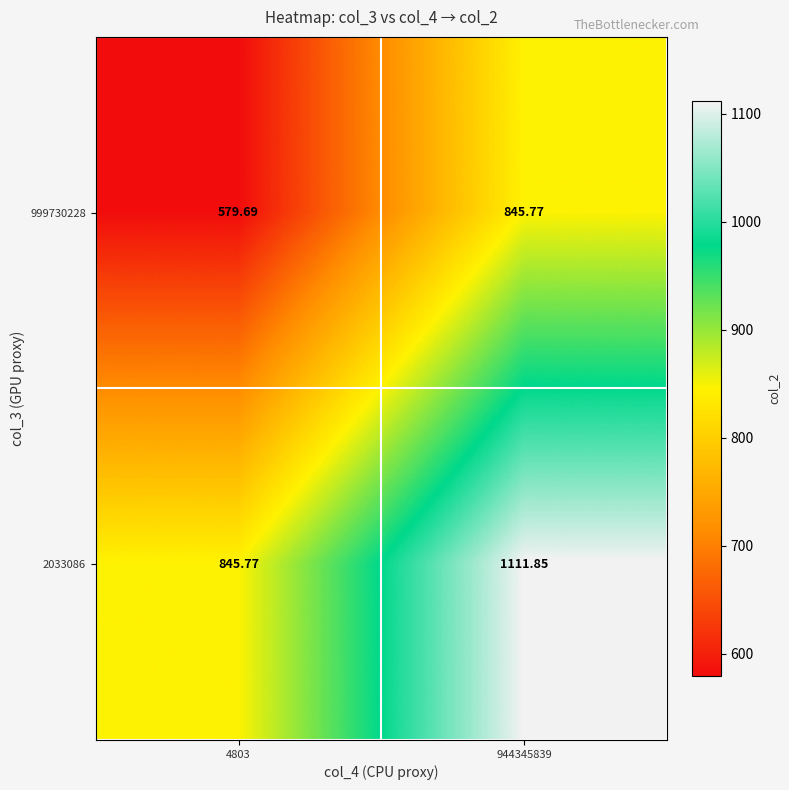

At which category is the sum across all series the highest?

944345839